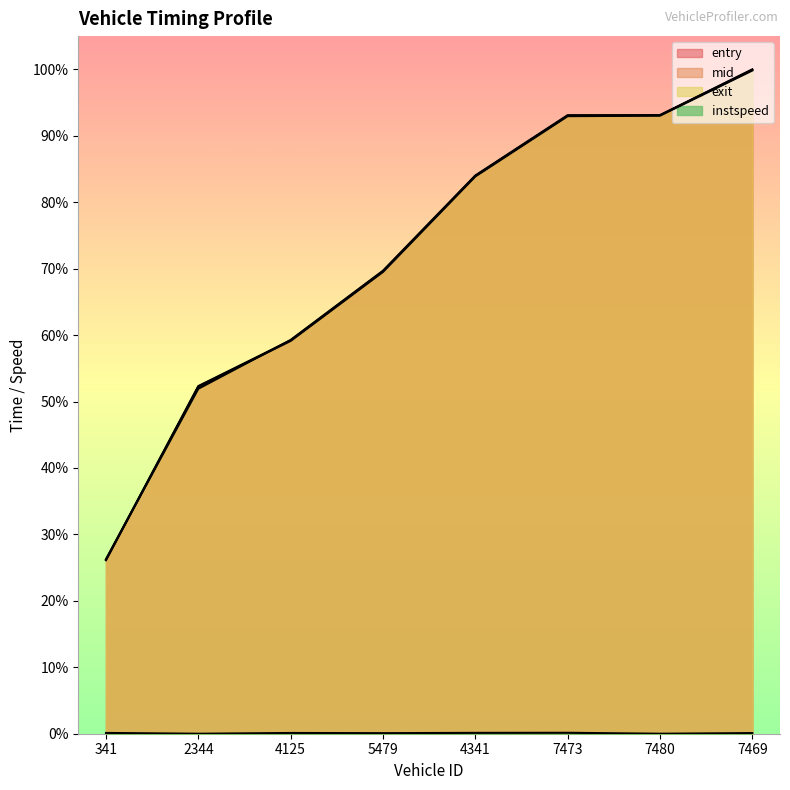

At which label is mid closest to 0?

341